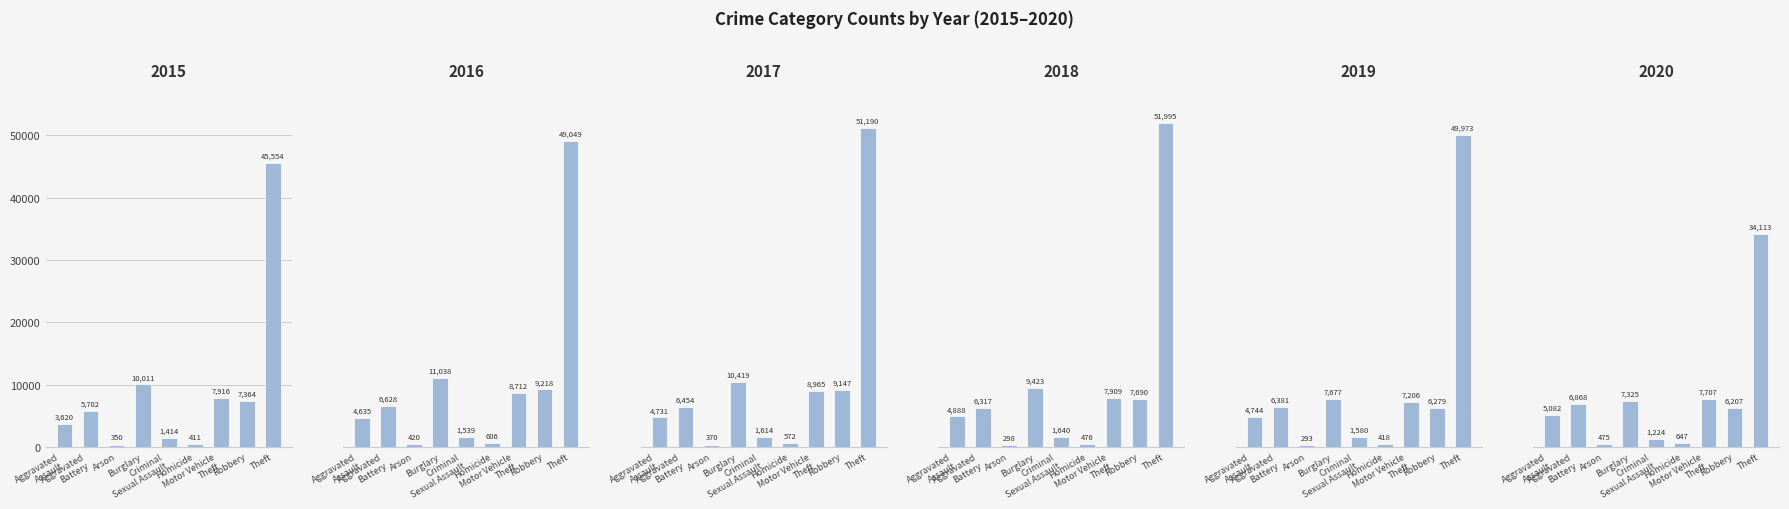

Is it true that 2020 equals 6868 at Aggravated
Battery?

True